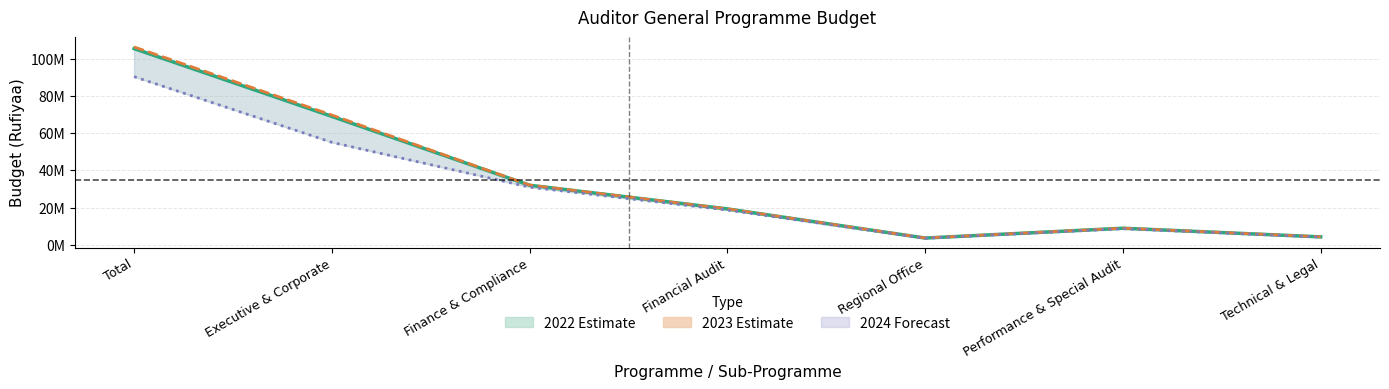

Which series has the largest range (max minus min)?

2024 Budget